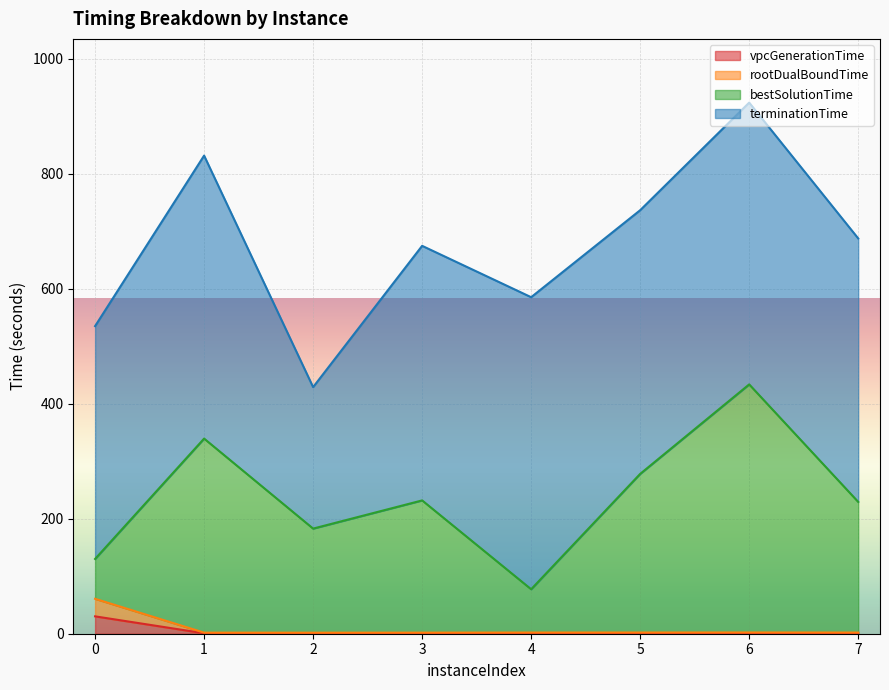

True or false: bestSolutionTime has a value of 32.3 at 0.

False